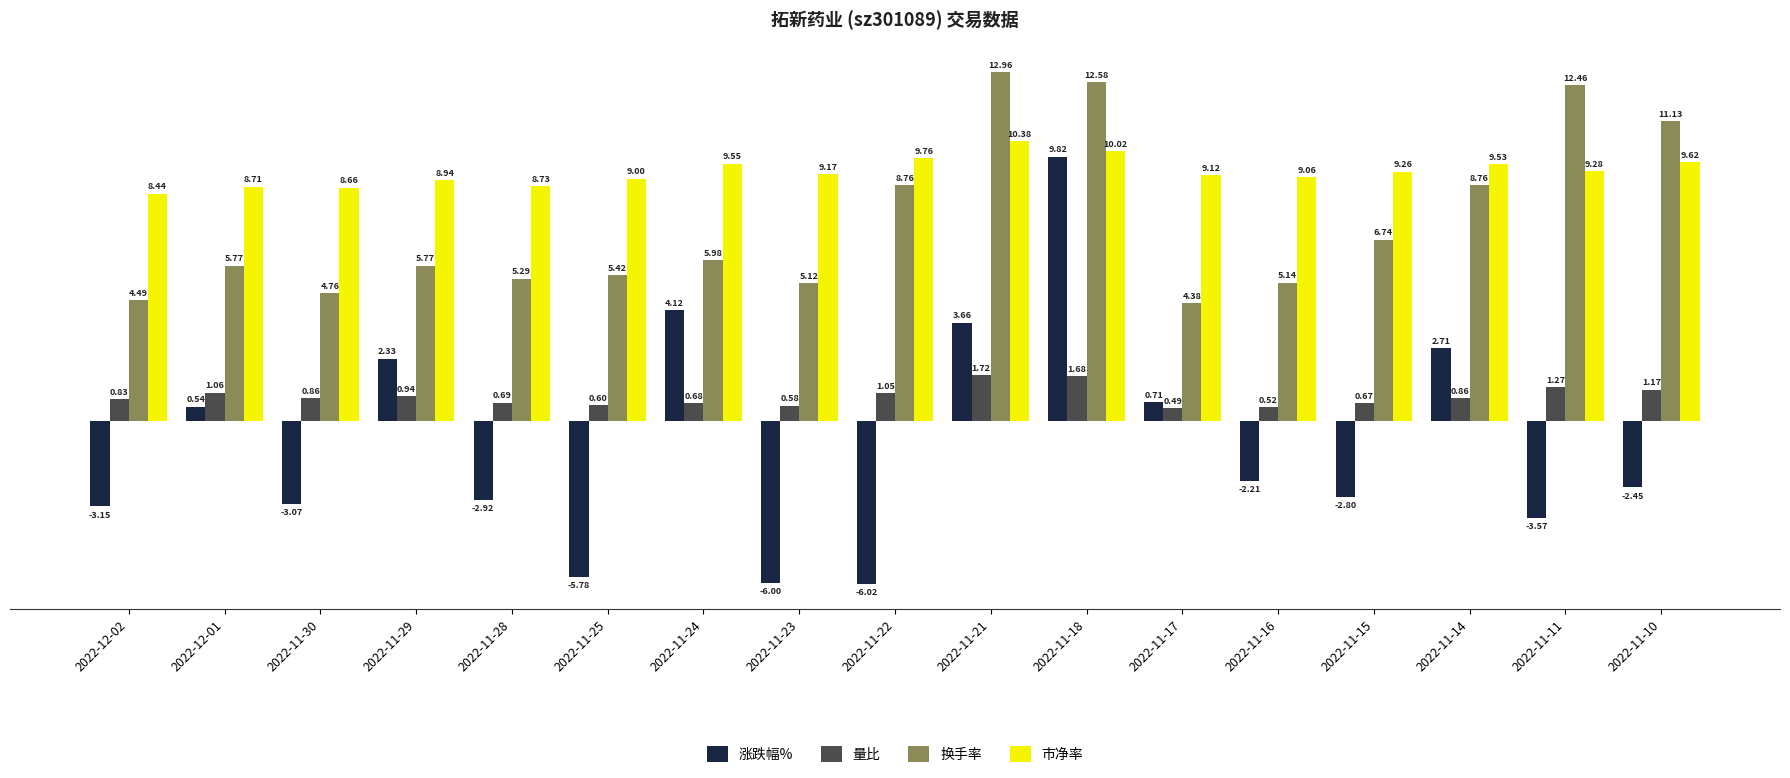

Which category has the lowest value across all series?

2022-11-22